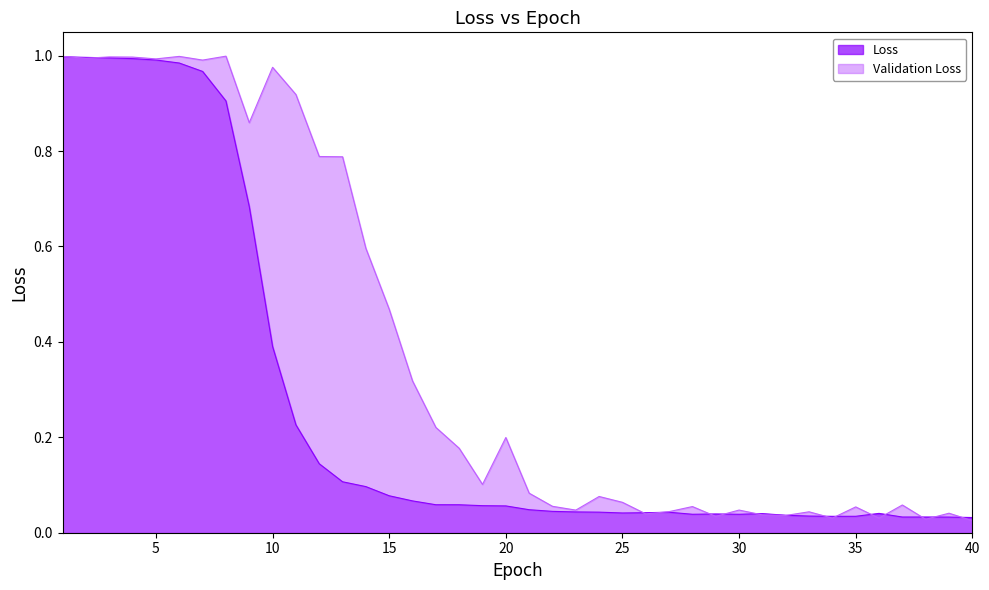

What is the average value of the Loss series?

0.3